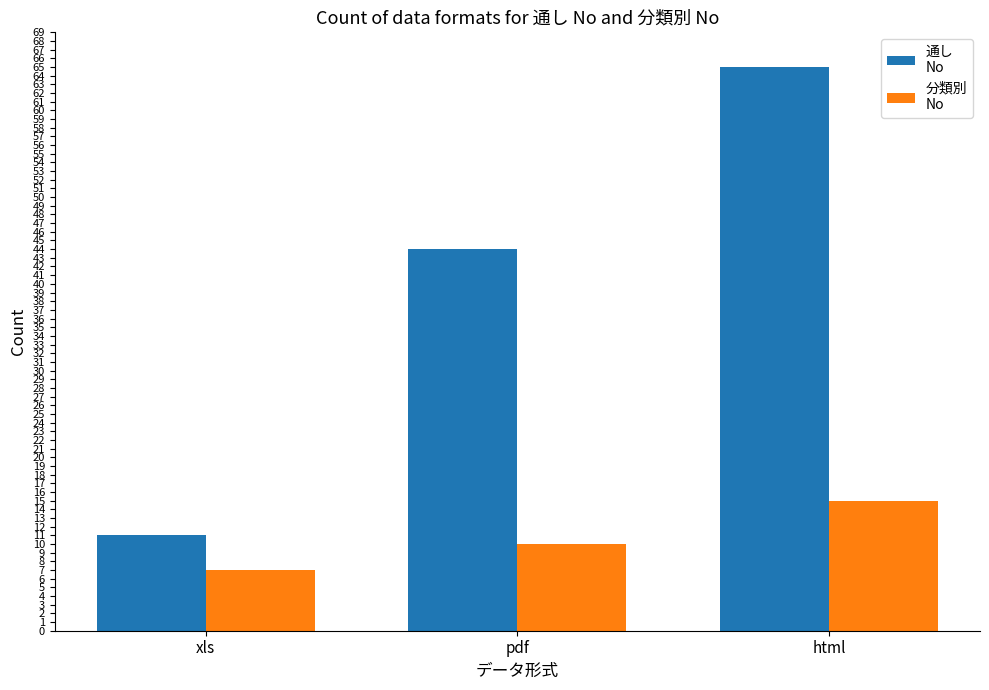

What is the total value across all series at pdf?

54